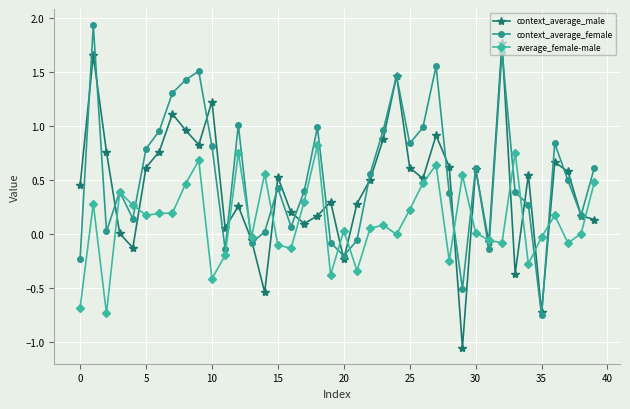

Rank the series by their maximum value, from lowest to highest.

average_female-male, context_average_male, context_average_female